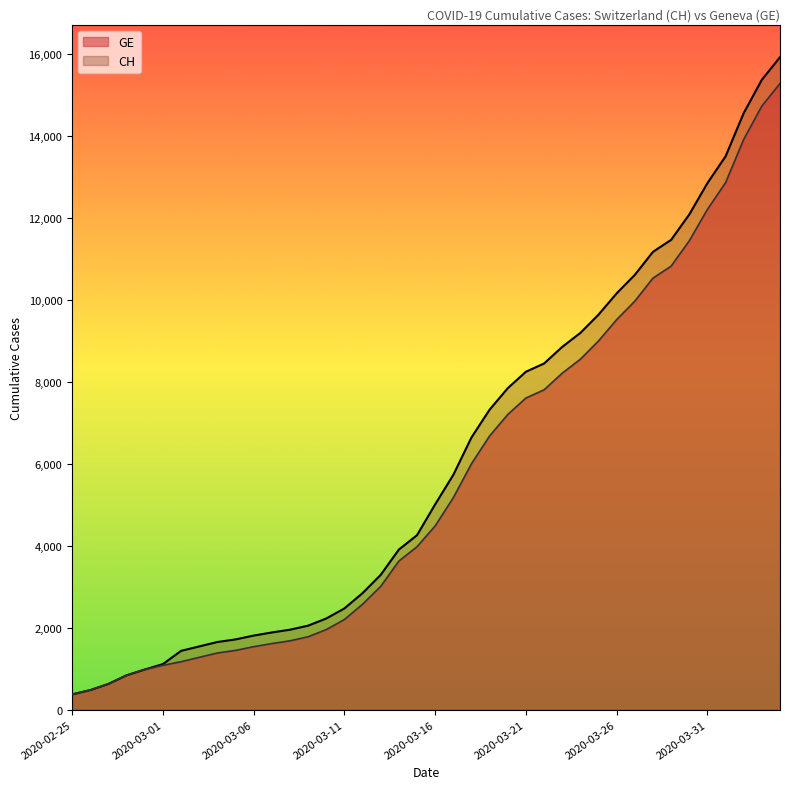

True or false: GE and CH cross at least once.

False